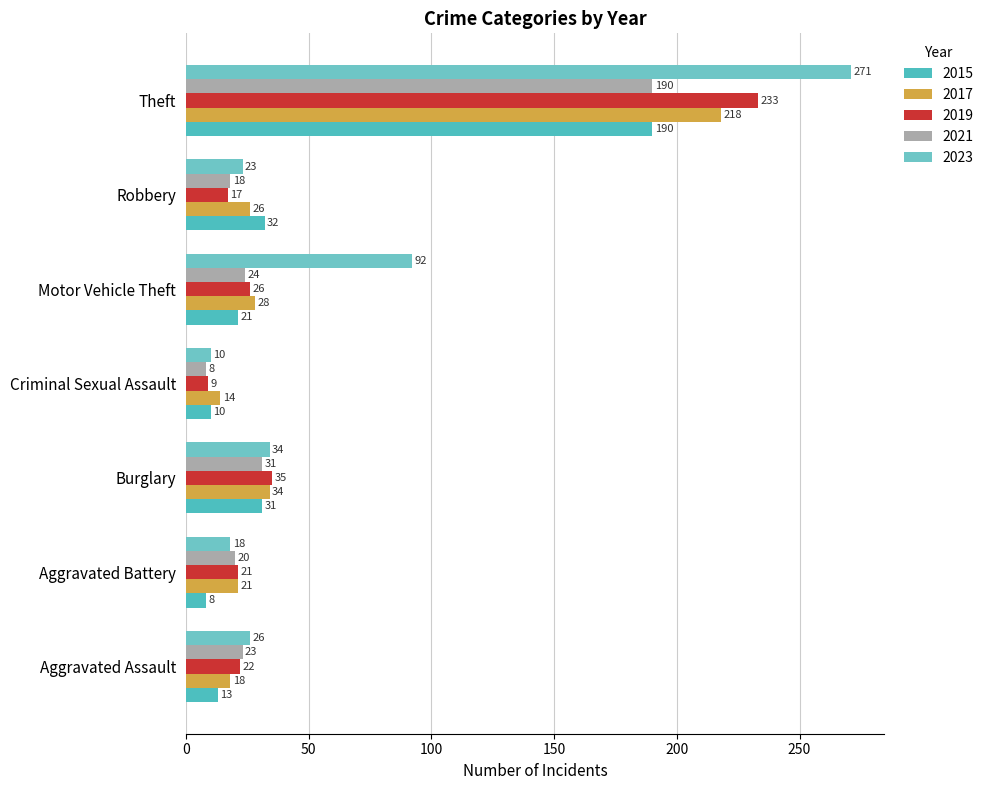

At which category is the sum across all series the highest?

Theft